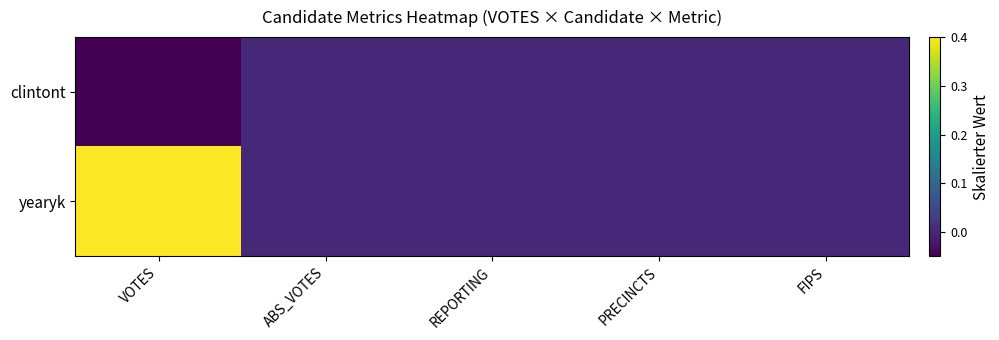

At which category is the sum across all series the highest?

VOTES